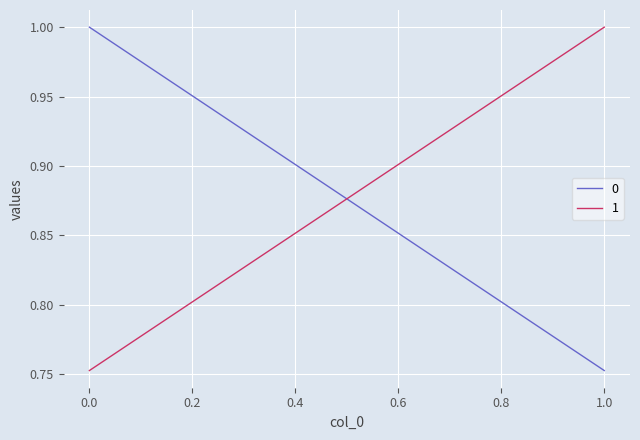

List the series in order of their peak value, lowest first.

0, 1